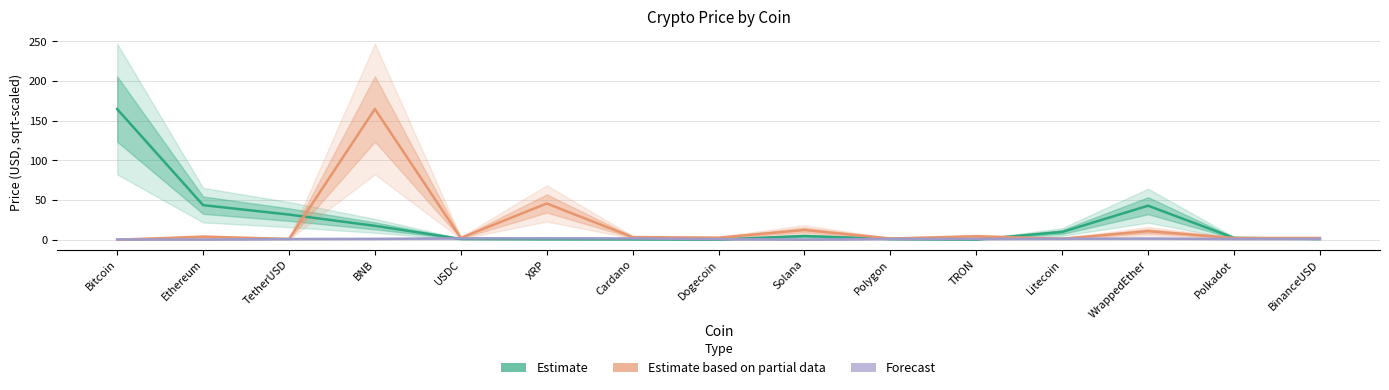

At TetherUSD, list the series in order from smallest to largest.

Forecast, Estimate based on partial data, Estimate